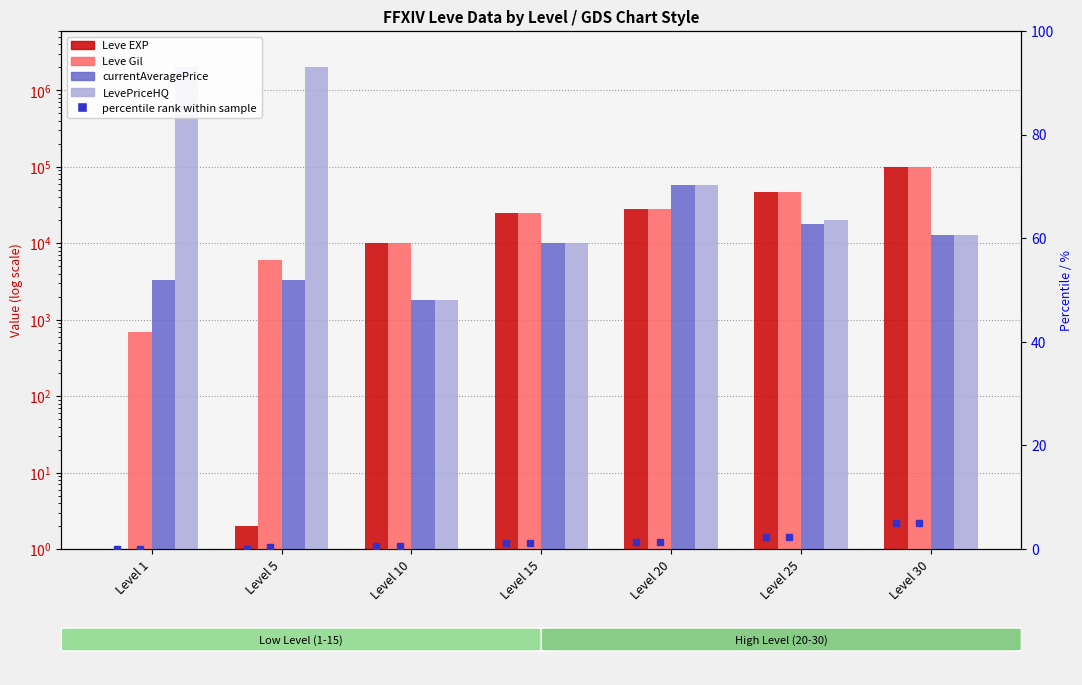

What is the value of the Leve Gil bar at the 4th from the left?

24790.0